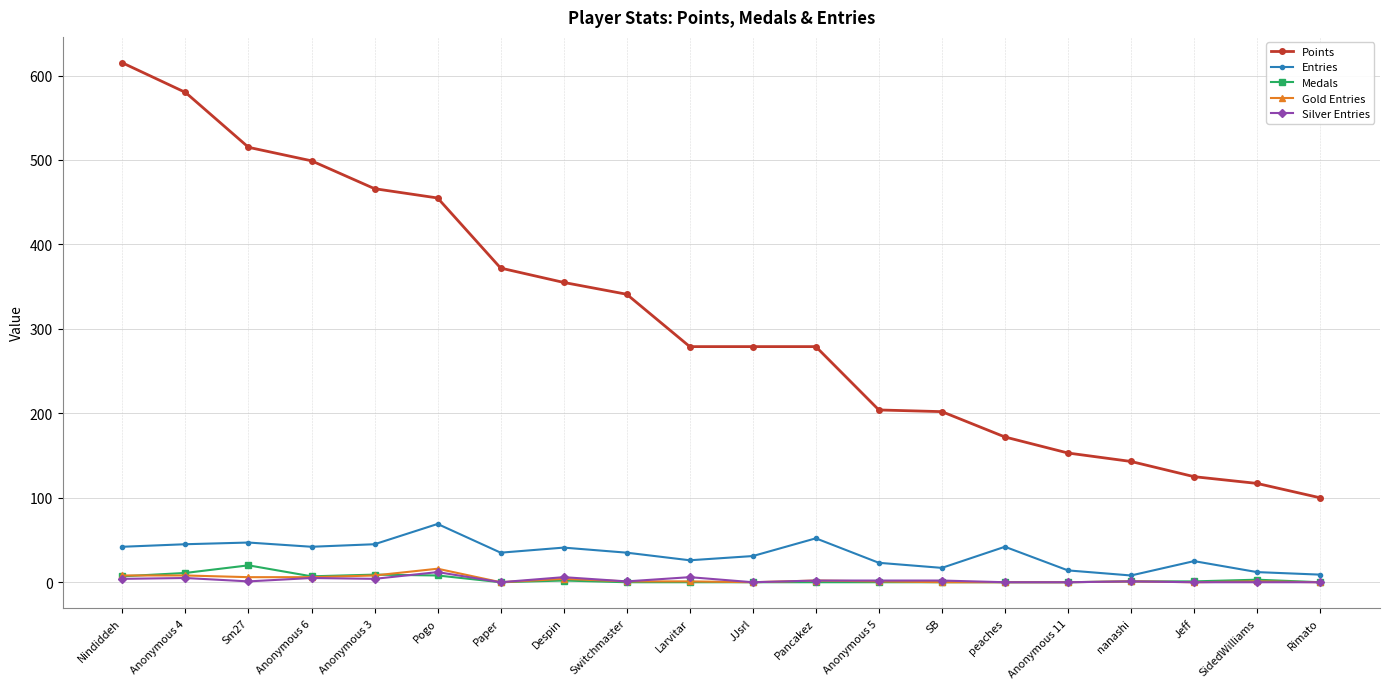

In Entries, how many points are higher than both neighbors (excluding endpoints)?

6